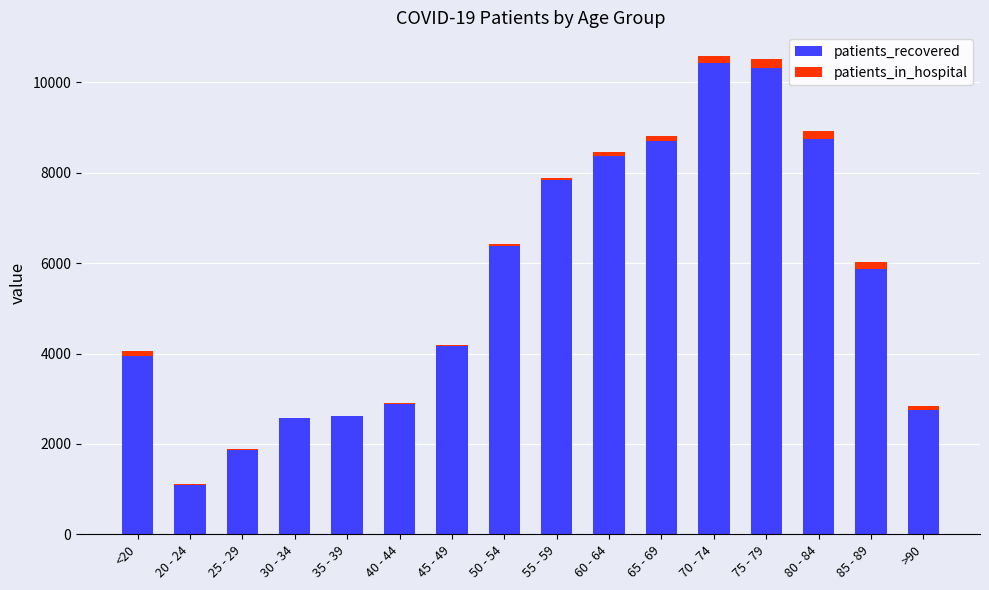

The value of patients_recovered at <20 is 3947. True or false?

True